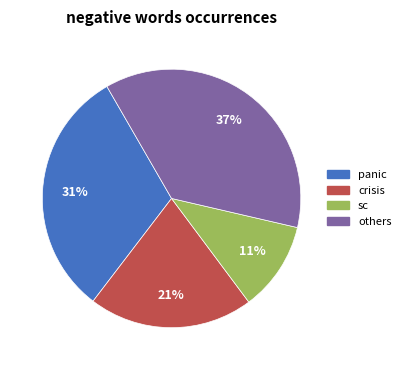

Does any single category account for the majority?

No